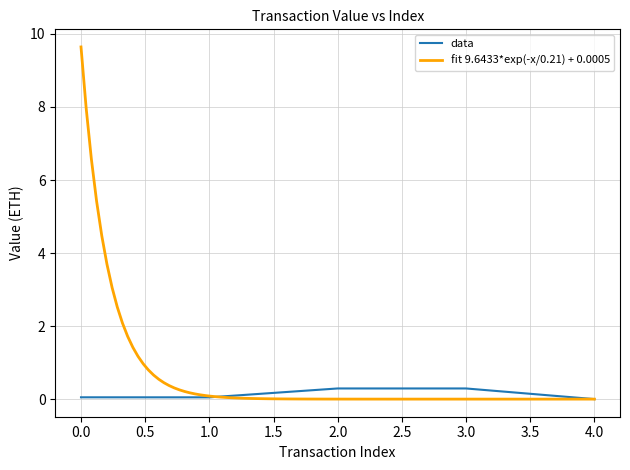

List the labels in order of value, largest first.

2, 3, 0, 1, 4